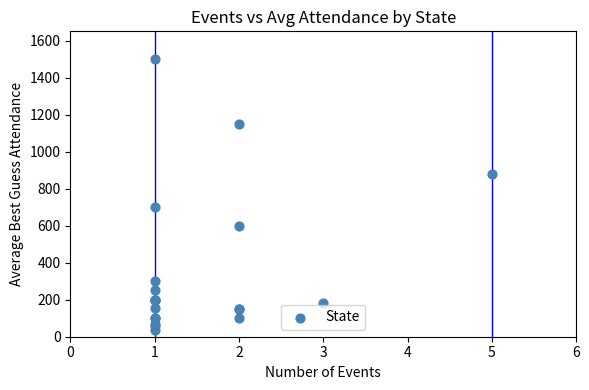

What Y value in the scatter plot is closest to 767?

700.0